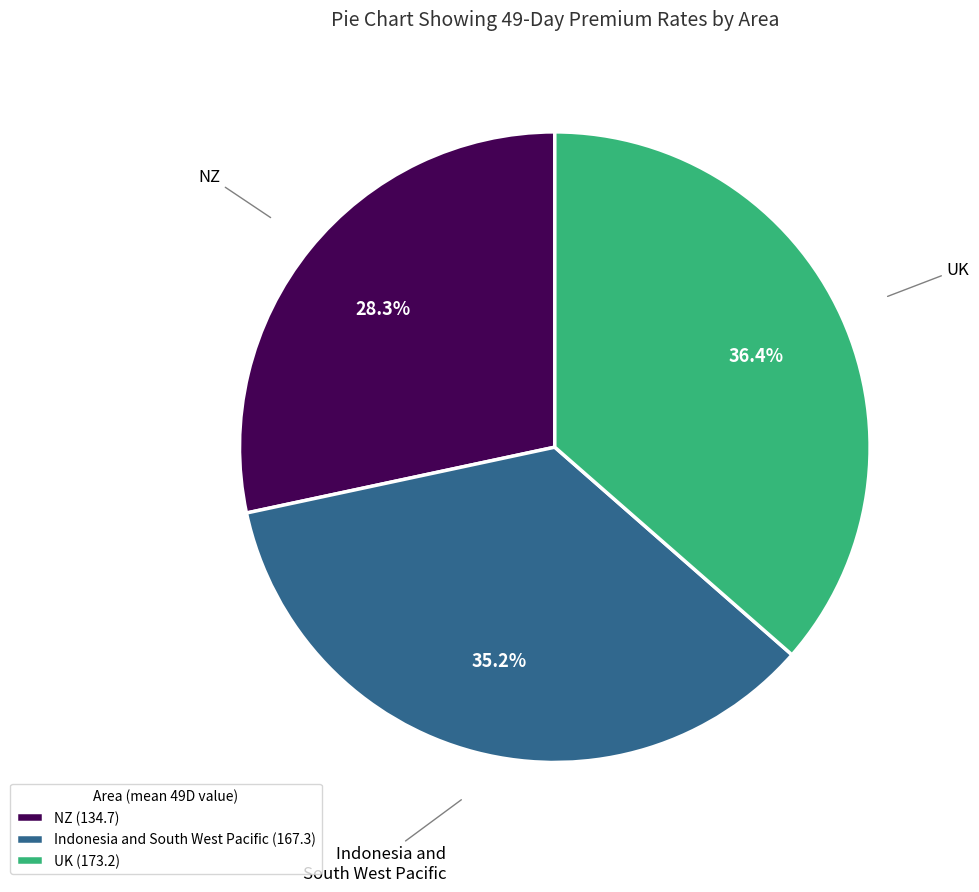

To the nearest percent, what percentage of the pie is NZ?

28%